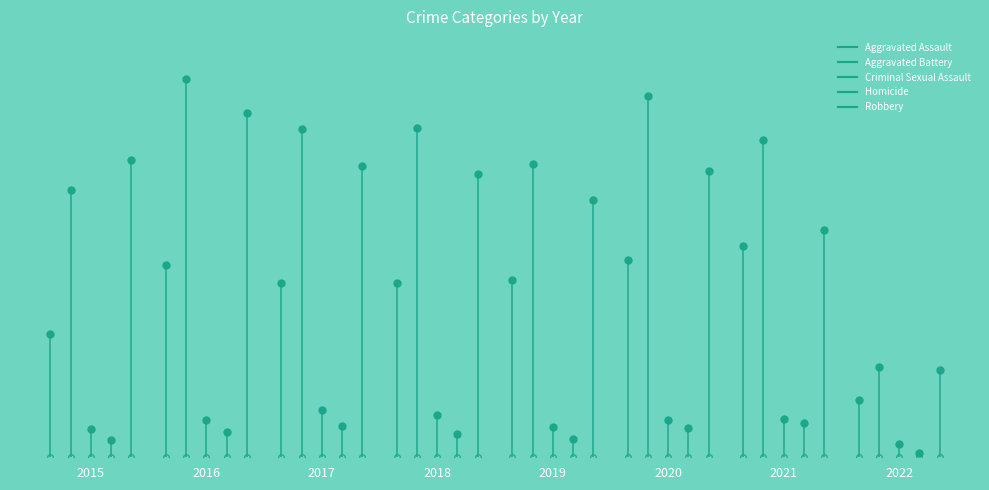

What is the sum of the Criminal Sexual Assault values at 2015 and 2016?

38